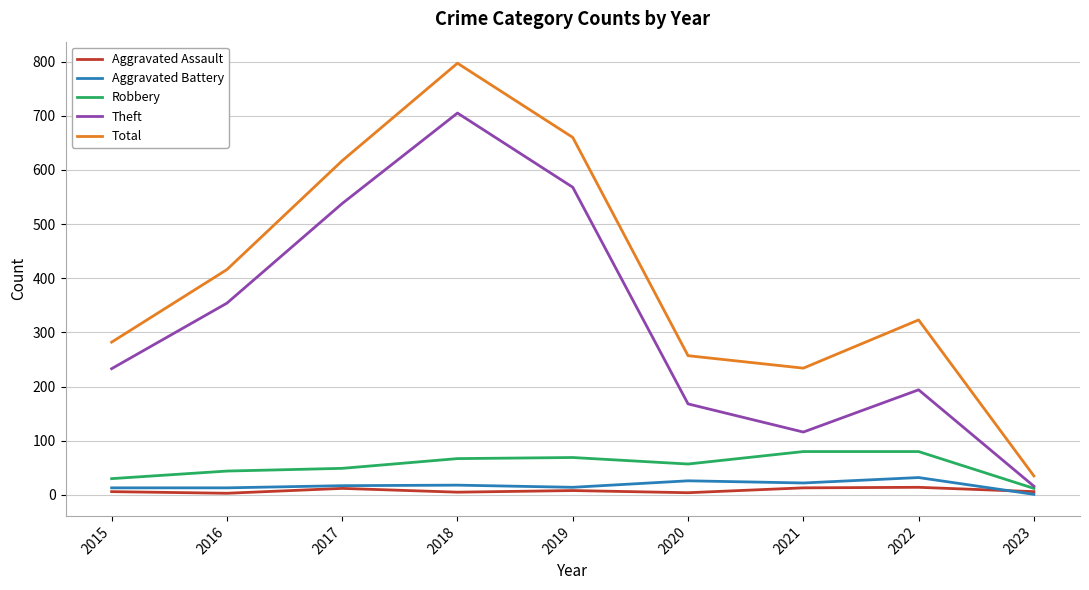

Is it true that Total equals 868 at 2019?

False